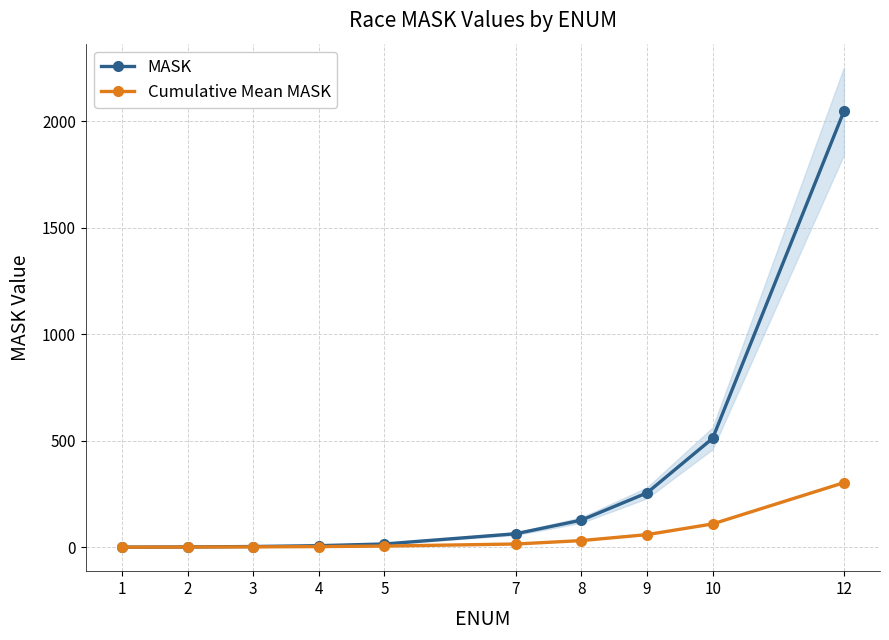

What is the difference between the MASK values at 3 and 9?

252.0